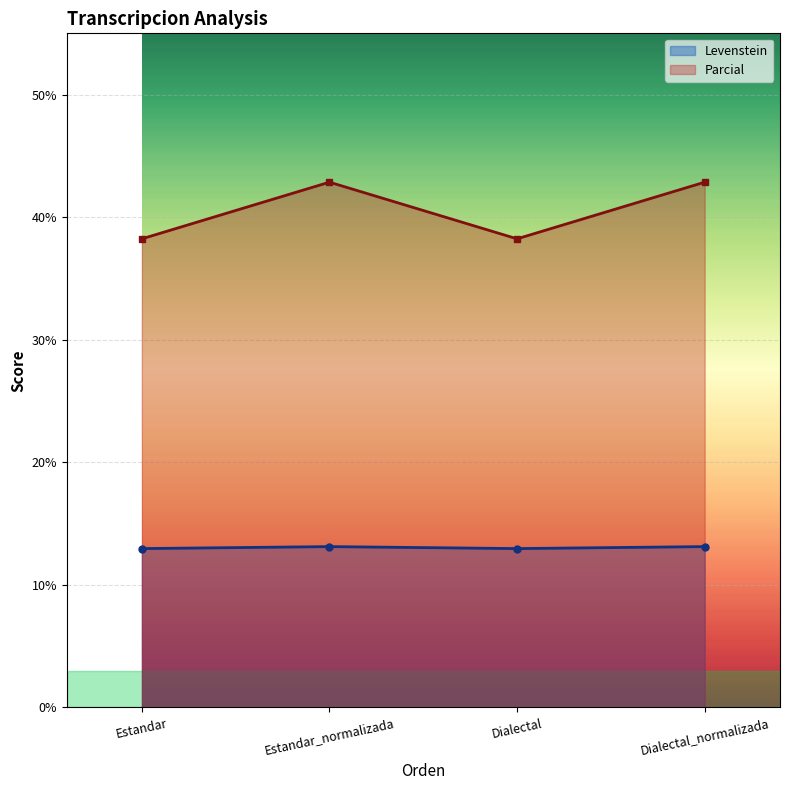

What is the minimum value shown in the chart?

13.0